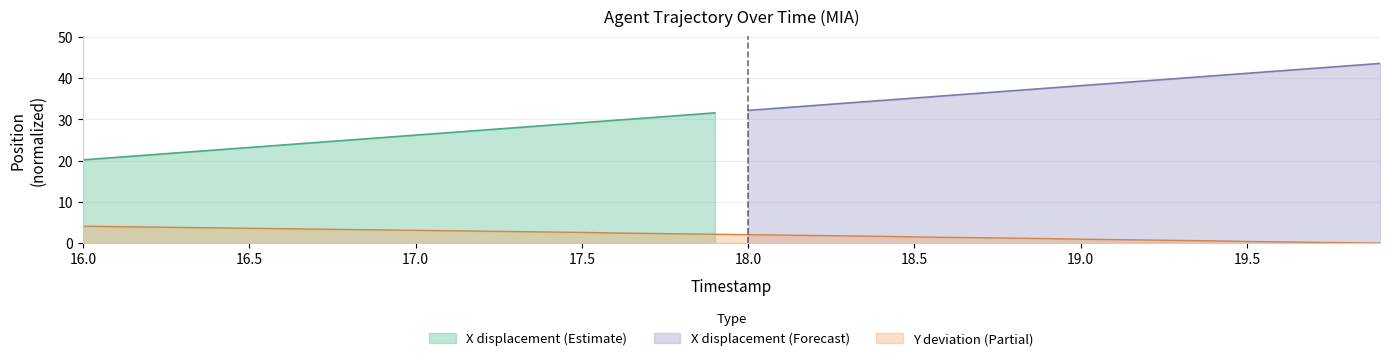

What is the sum of all values?

83.3